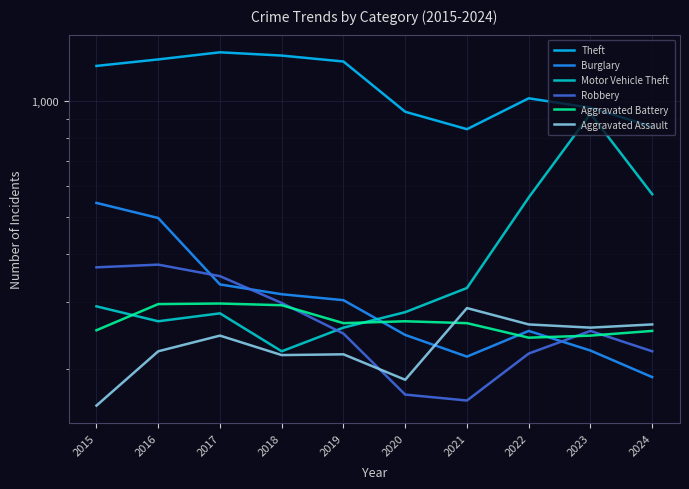

Which series has the largest total across all categories?

Theft